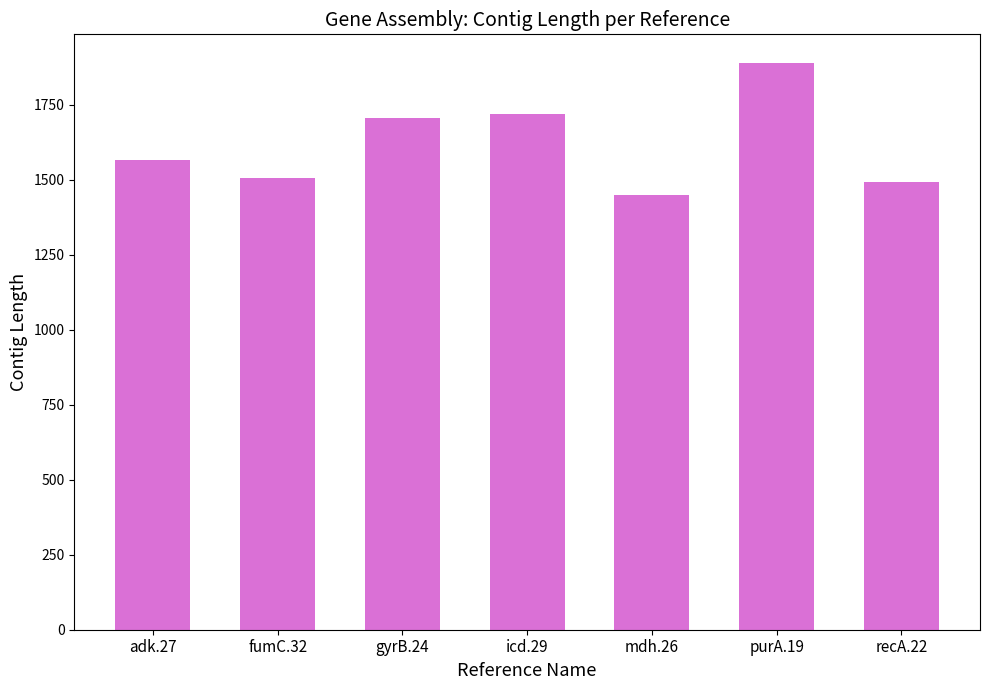

What position from the right is recA.22?

1